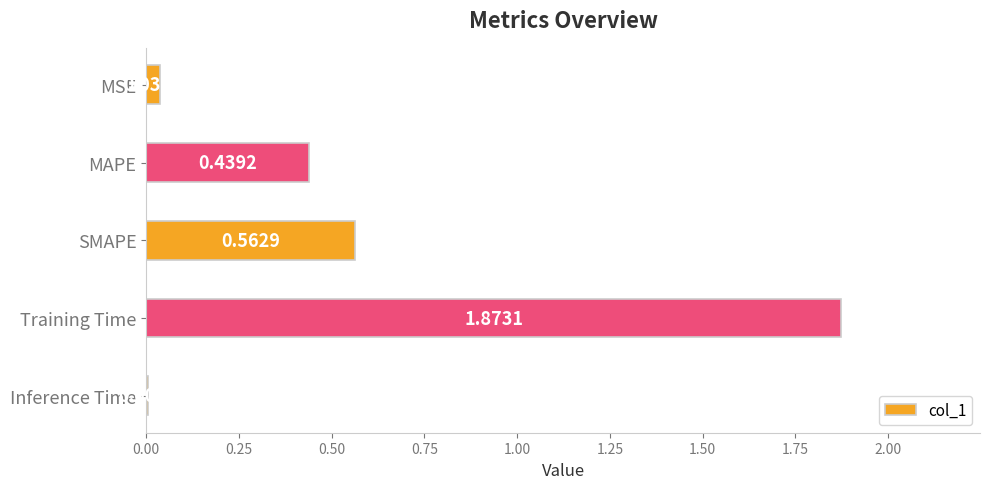

What is the sum of all values?

2.9